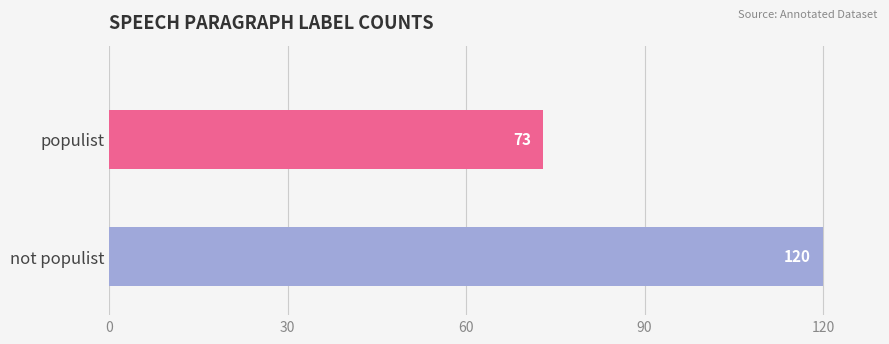

Between not populist and populist, which is larger?

not populist